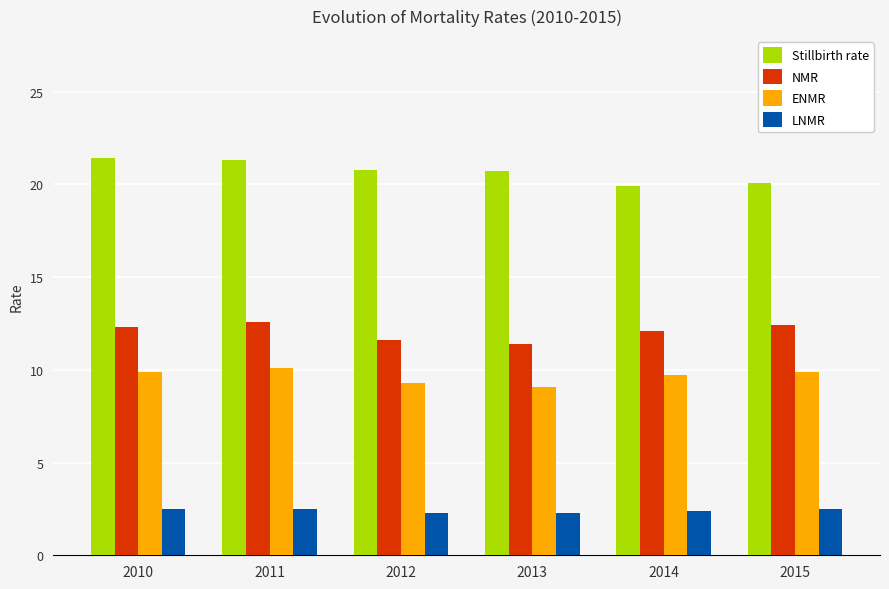

Is the value of Stillbirth rate at 2014 greater than the value of NMR at 2010?

Yes